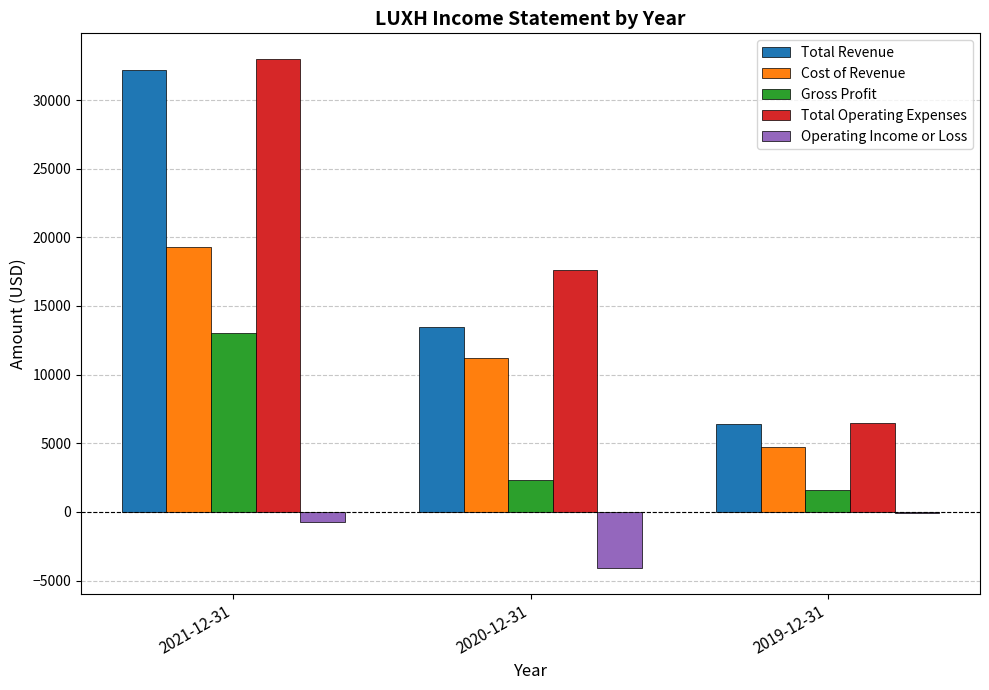

Which series has the largest total across all categories?

Total Operating Expenses